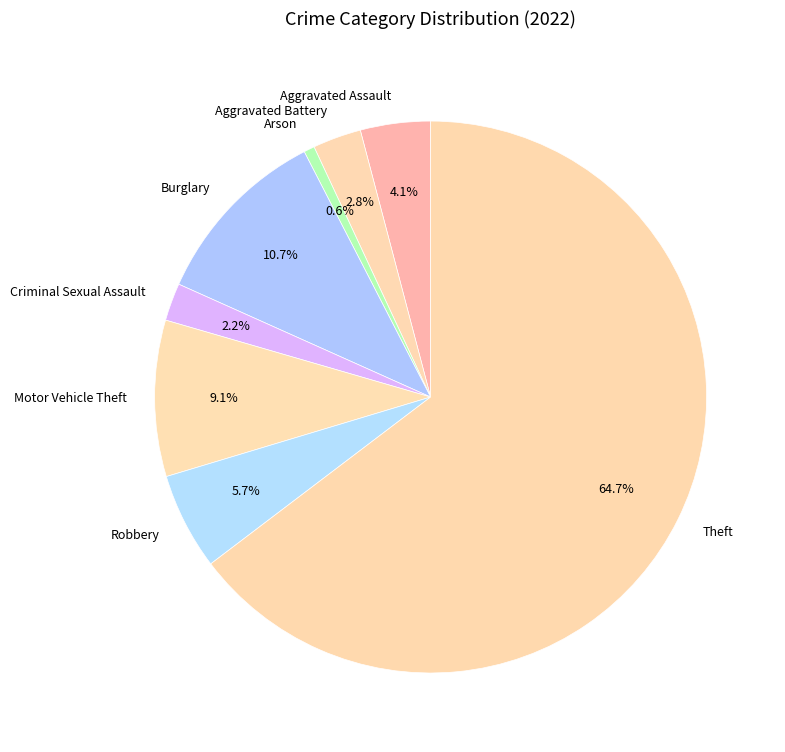

What percentage is the Aggravated Assault slice, to the nearest percent?

4%